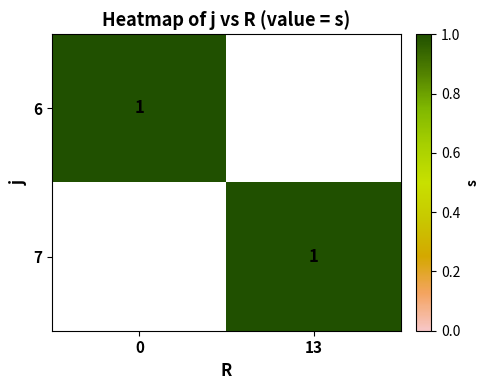

Which series has the widest spread of values?

6